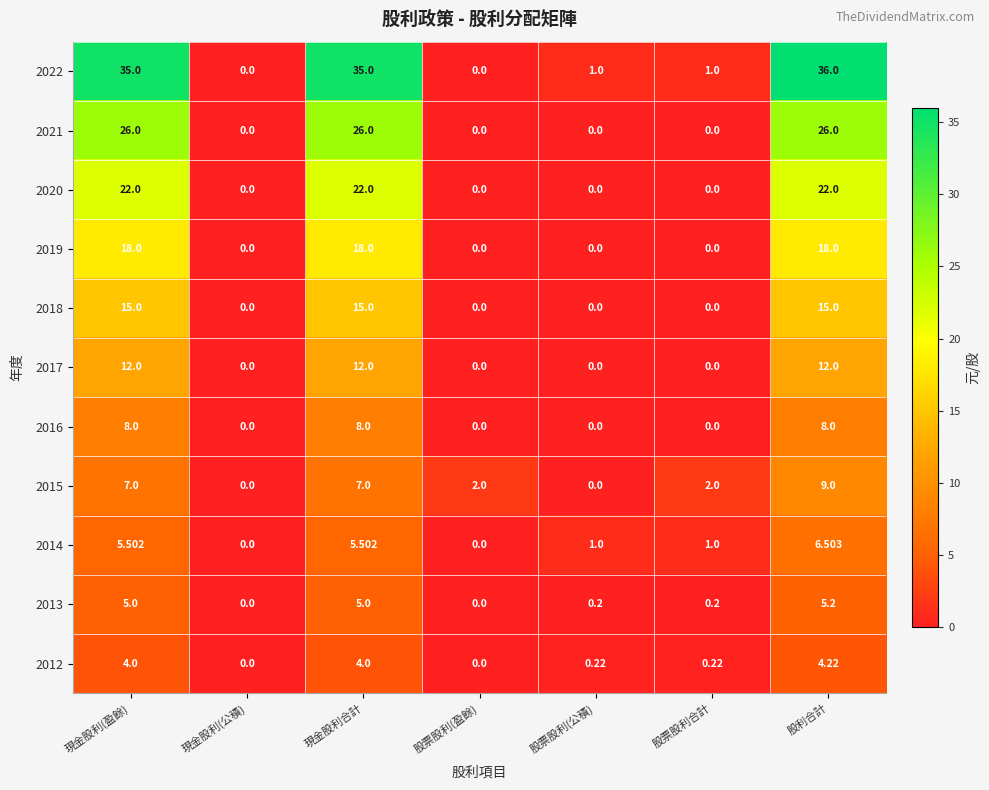

Is the value of 2021 at 現金股利合計 greater than the value of 2019 at 股利合計?

Yes